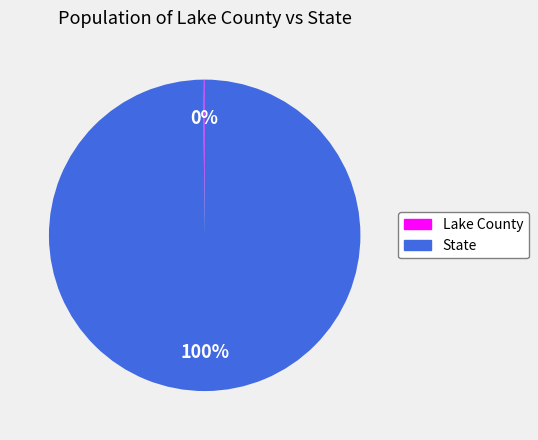

Is there a majority slice in this chart?

Yes